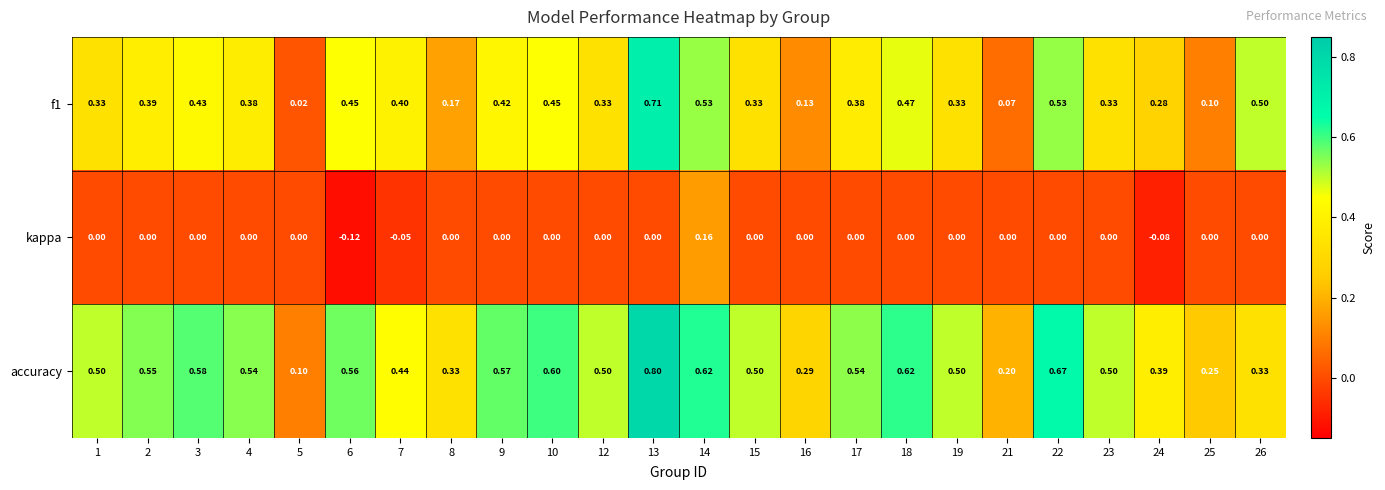

How many categories are shown in the chart?

24